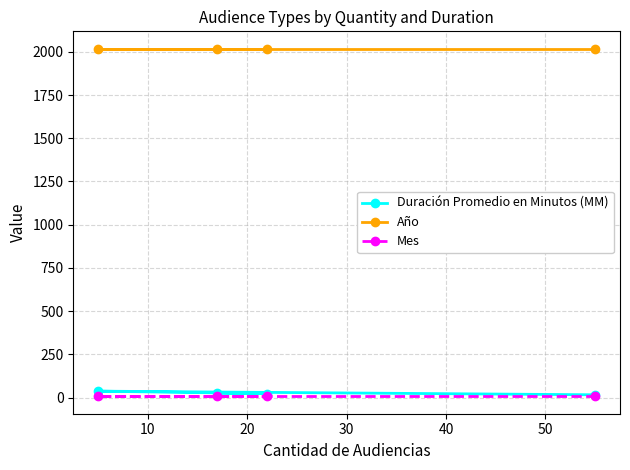

What is the value of the Duración Promedio en Minutos (MM) point at the 2nd from the left?

26